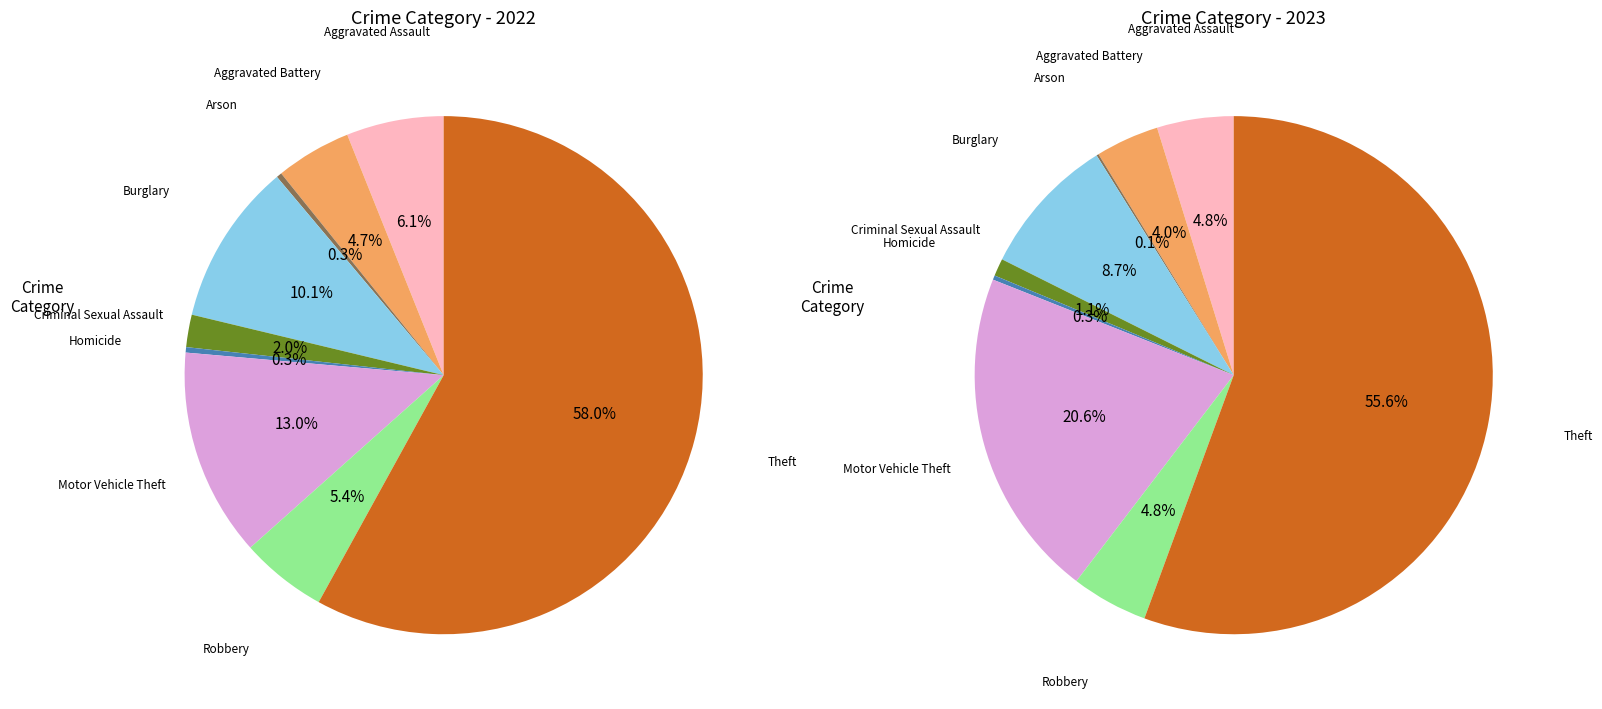

To the nearest percent, what is the difference between the Burglary and Criminal Sexual Assault slice percentages?

8%